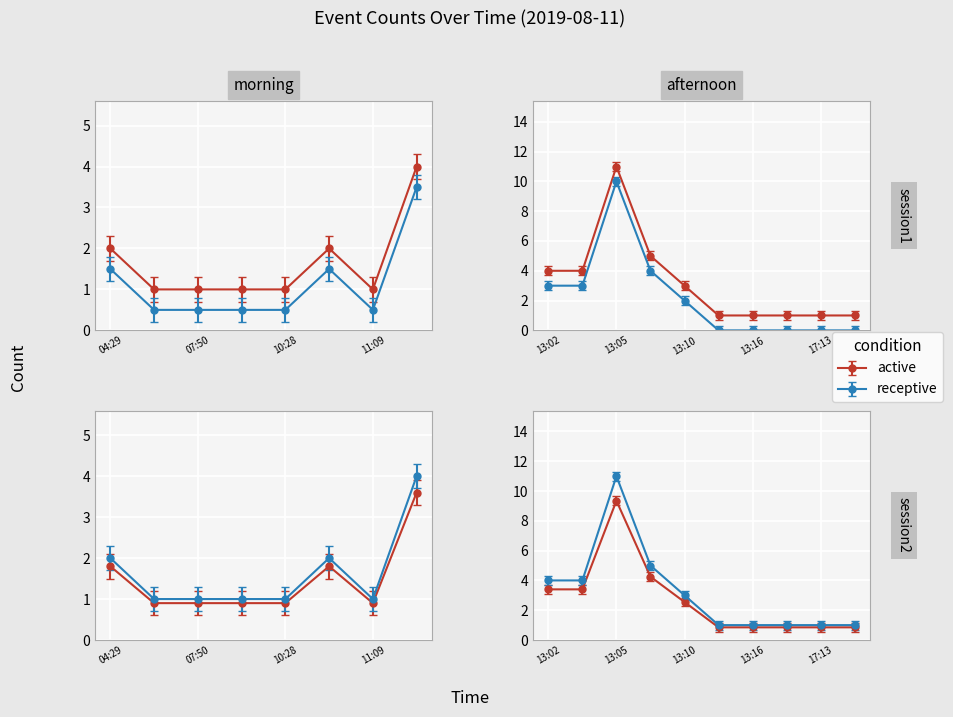

What is the approximate value at 13:07, to the nearest 5?

5